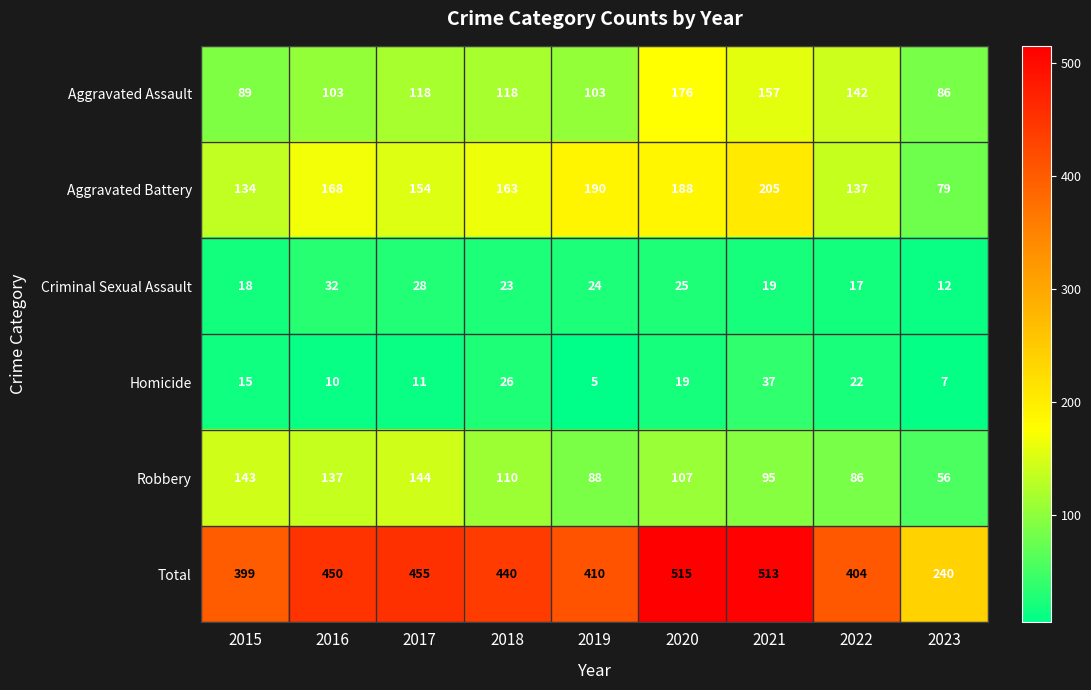

Which series has the largest total across all categories?

Total